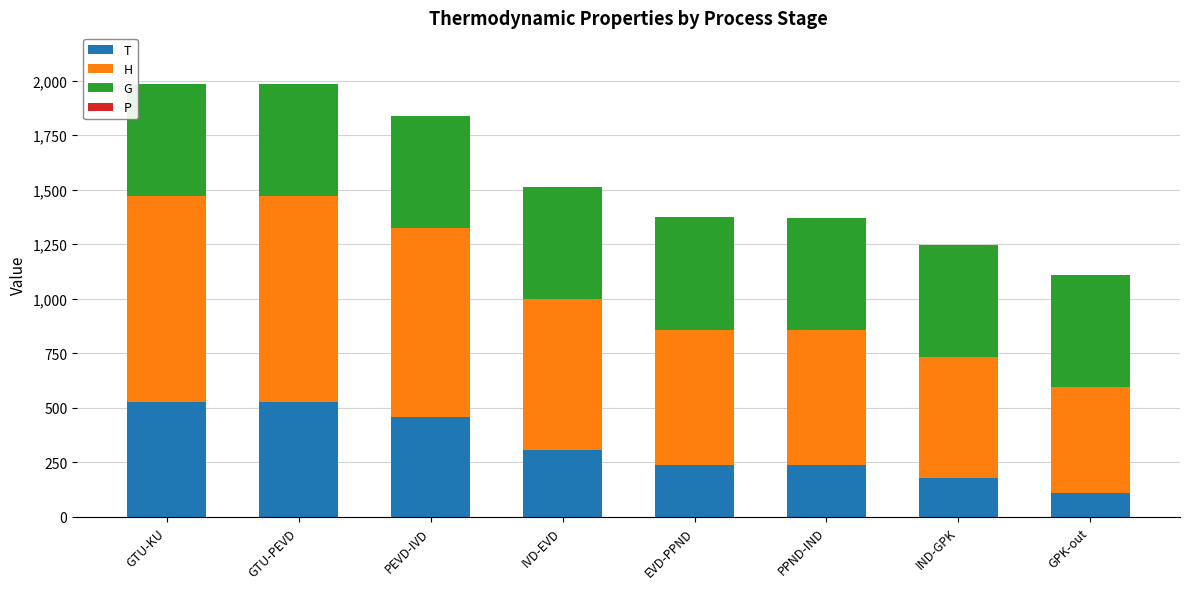

At which label is T closest to 319?

IVD-EVD